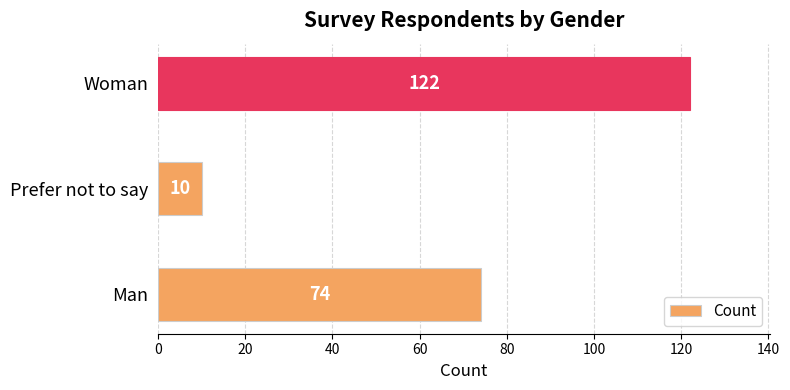

Rank the categories by value from lowest to highest.

Prefer not to say, Man, Woman